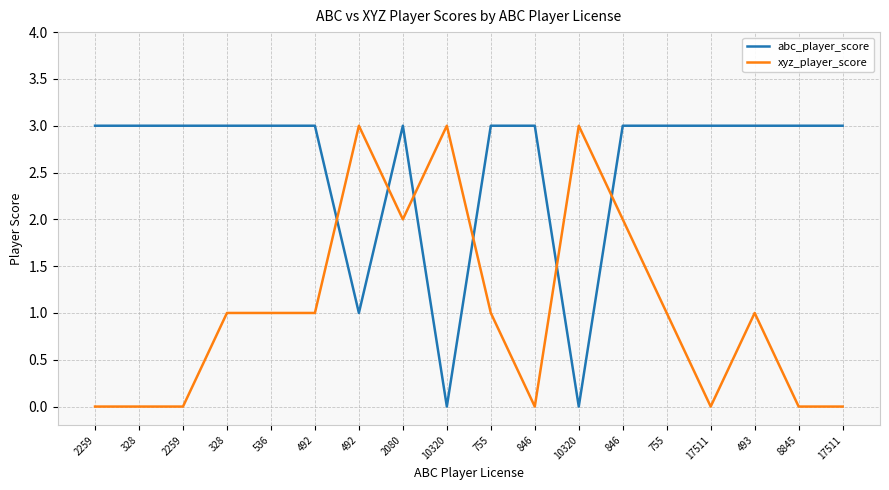

List the series in order of their overall mean, highest first.

abc_player_score, xyz_player_score